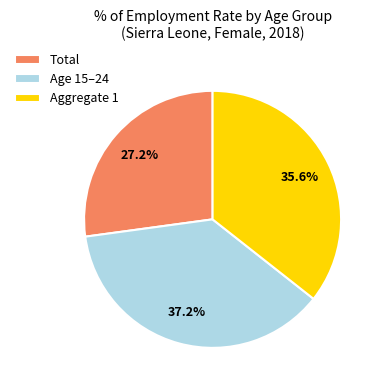

Rank the categories by value from lowest to highest.

Total, Aggregate 1, Age 15–24